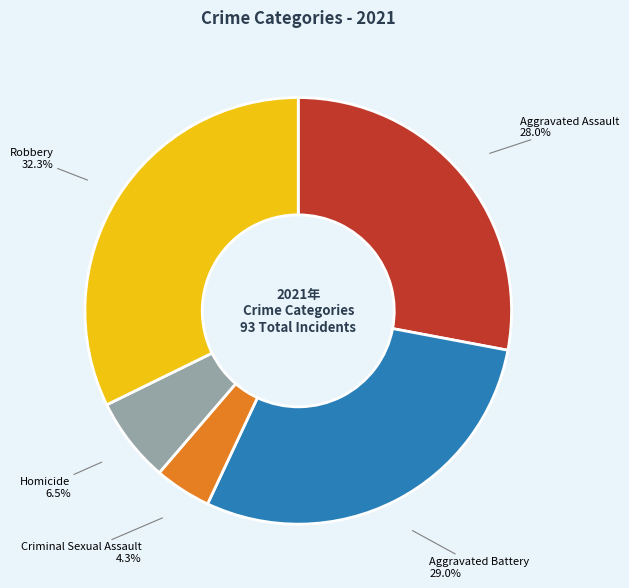

Is there a majority slice in this chart?

No